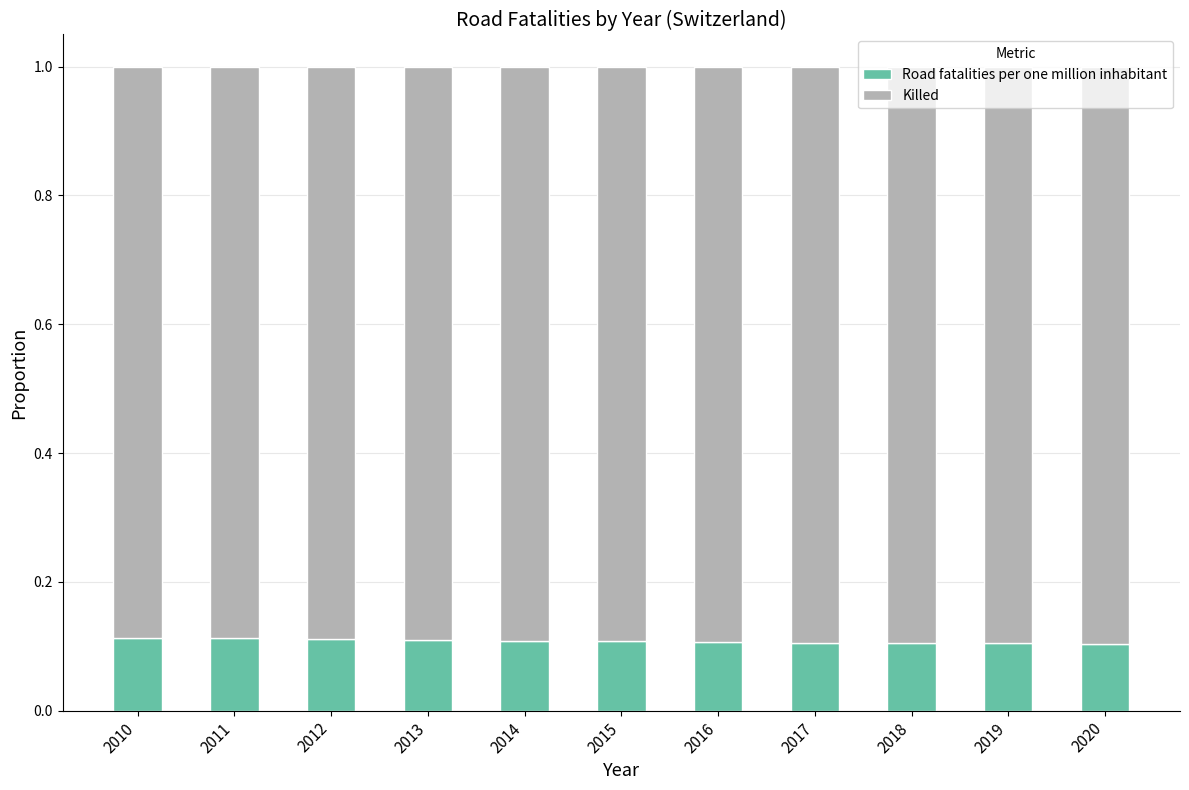

What is the total value across all series at 2011?

1.0